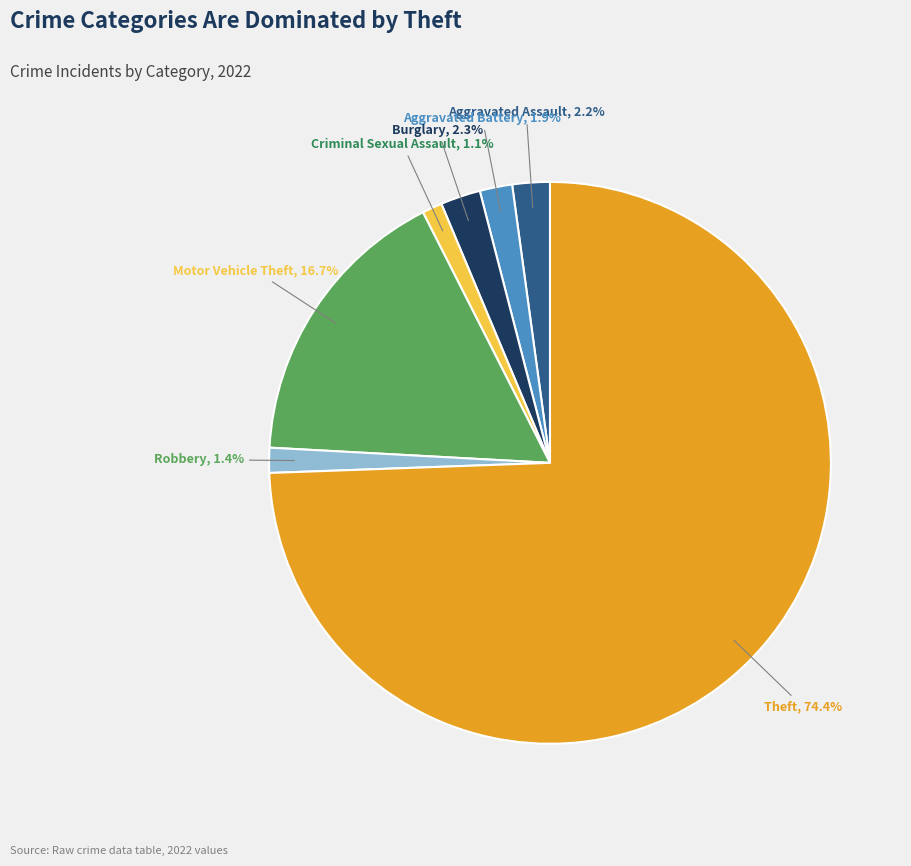

To the nearest percent, what is the average slice percentage?

14%